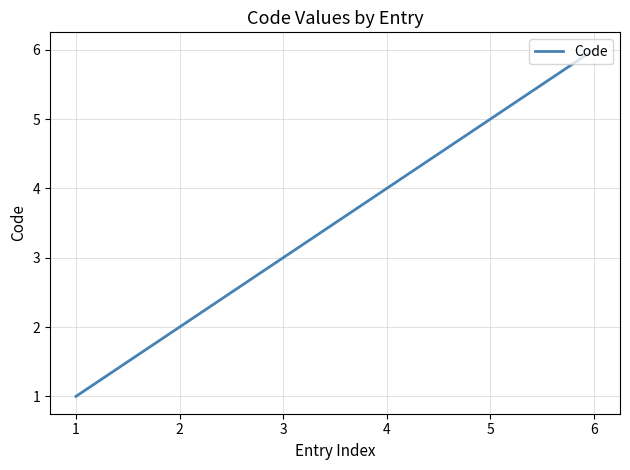

How many series are shown in this chart?

1